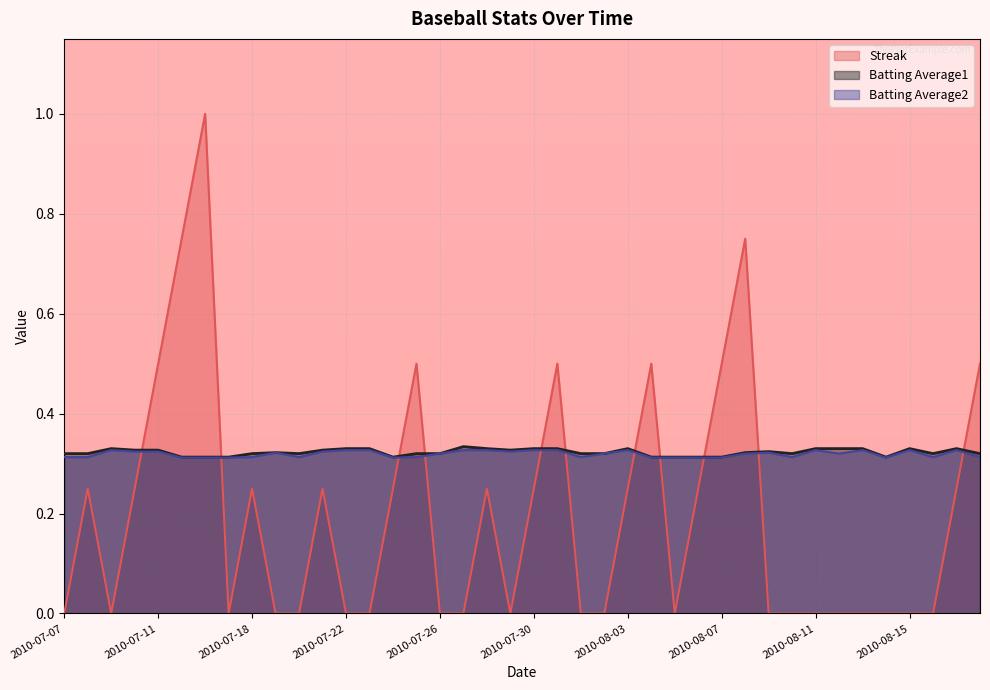

Which has a higher value, 2010-07-11 or 2010-07-19?

2010-07-11